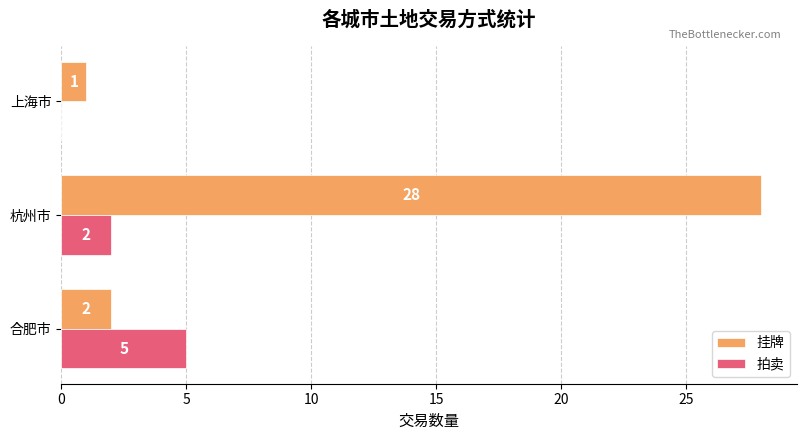

At which label is 挂牌 closest to 14?

合肥市